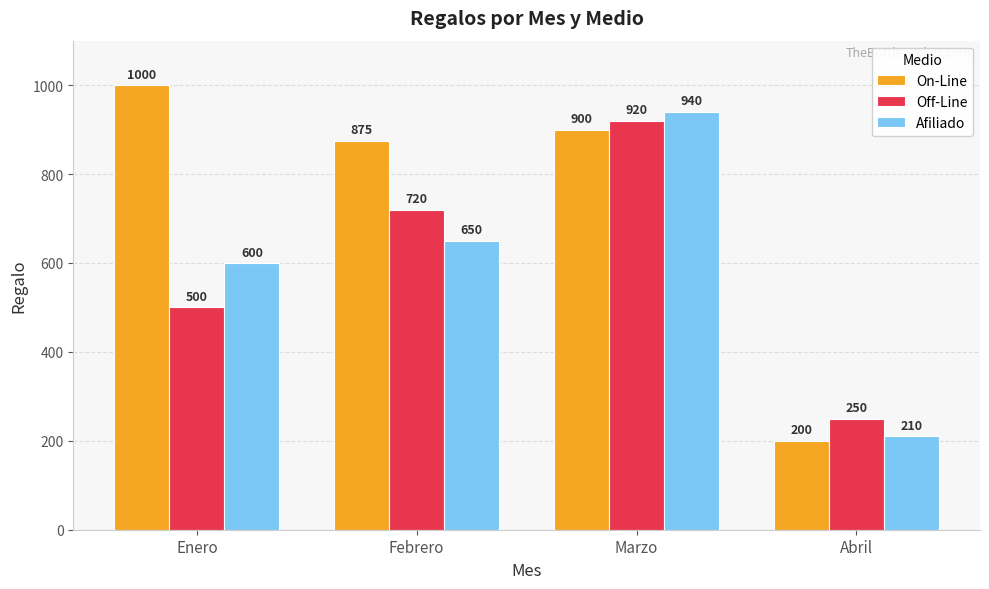

What is the spread (max minus min) of values at Marzo?

40